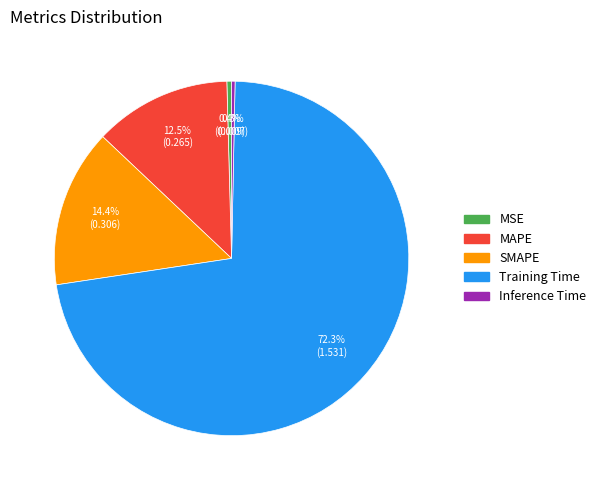

To the nearest percent, what portion does SMAPE represent?

14%